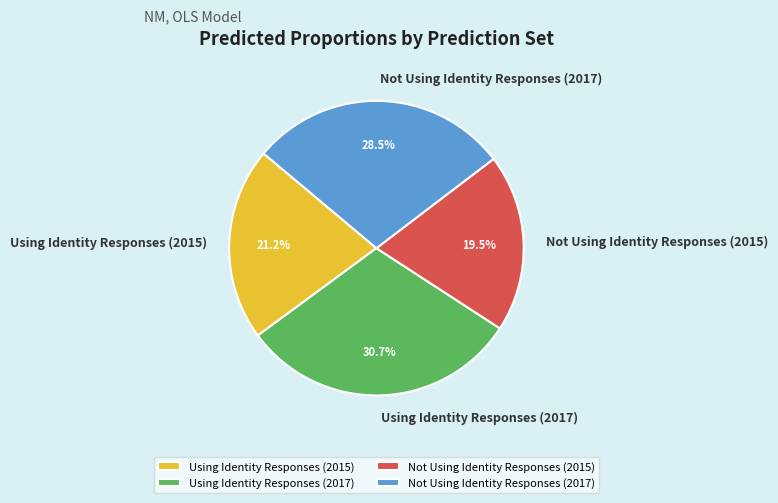

Is Not Using Identity Responses (2015) the majority of the pie?

No